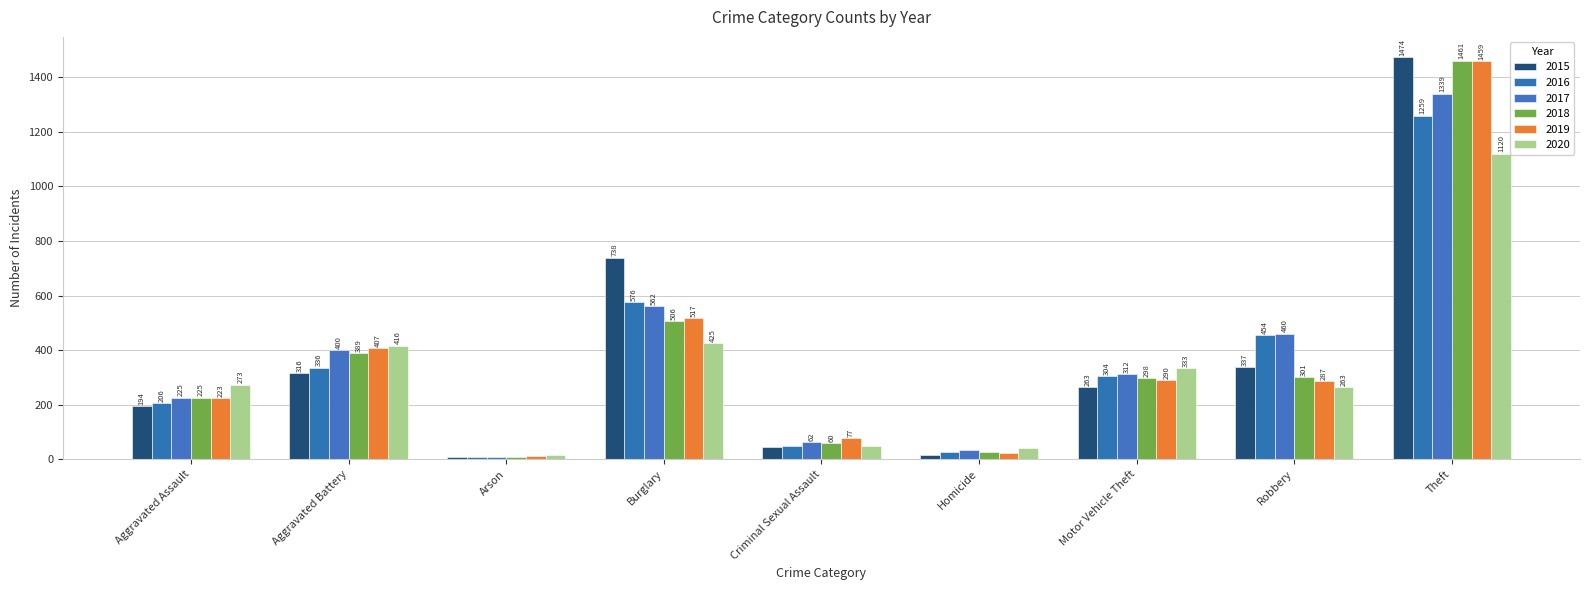

How many distinct data groups are displayed?

6